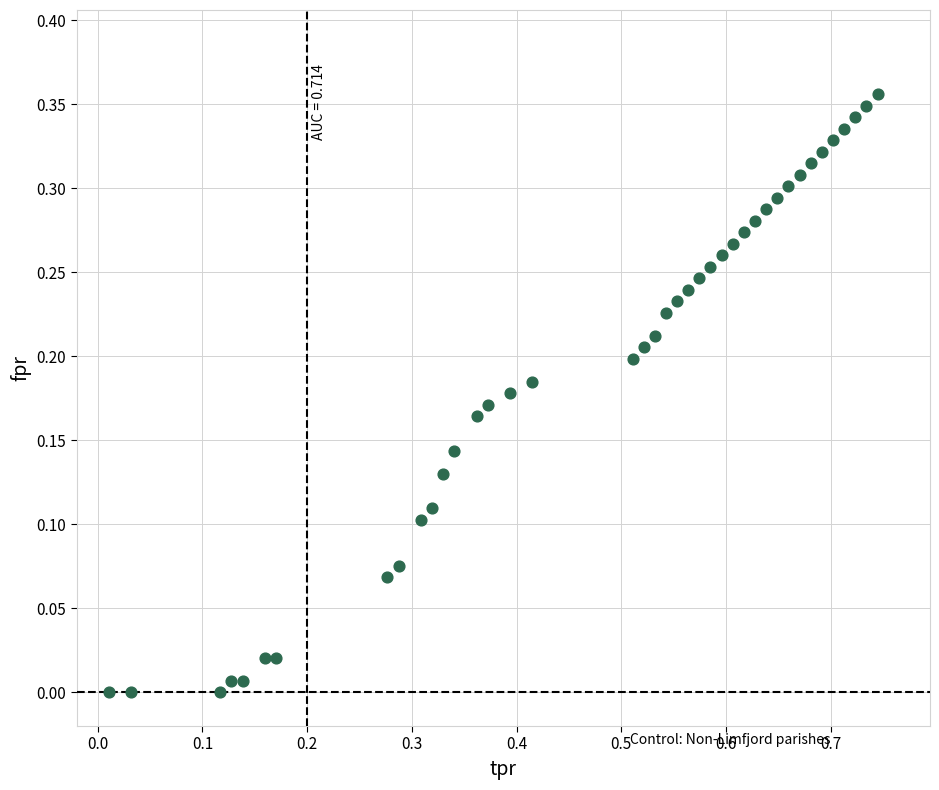

What is the range of X values (max minus min)?

0.7